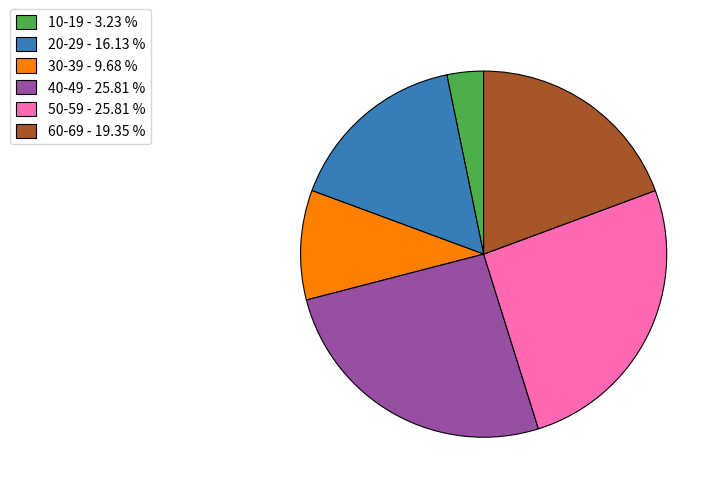

What is the smallest slice in the pie chart?

10-19 - 3.23 %